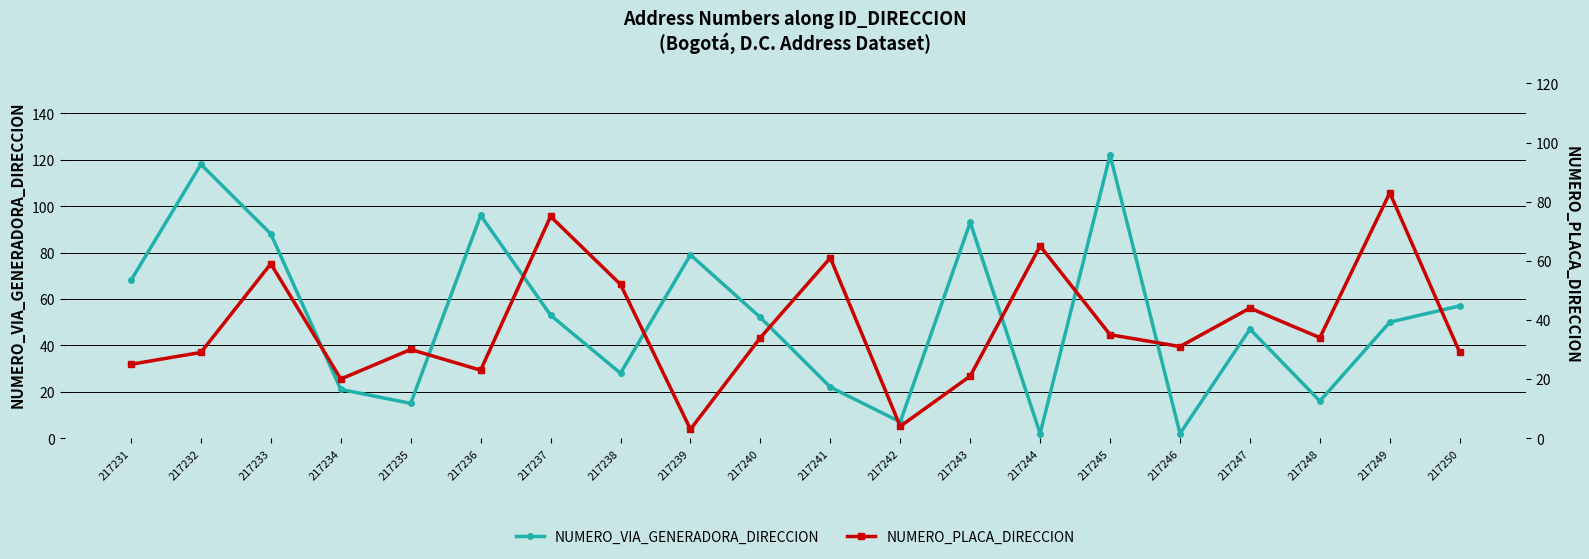

After their last crossing, which series has the higher values: NUMERO_VIA_GENERADORA_DIRECCION or NUMERO_PLACA_DIRECCION?

NUMERO_VIA_GENERADORA_DIRECCION